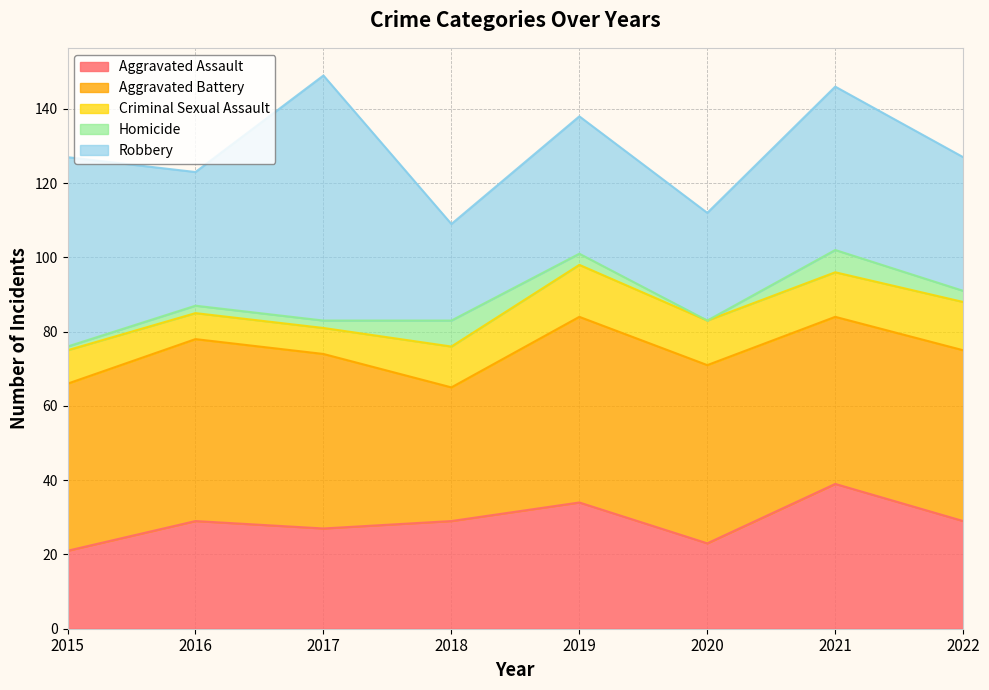

How many lines are shown in the chart?

5